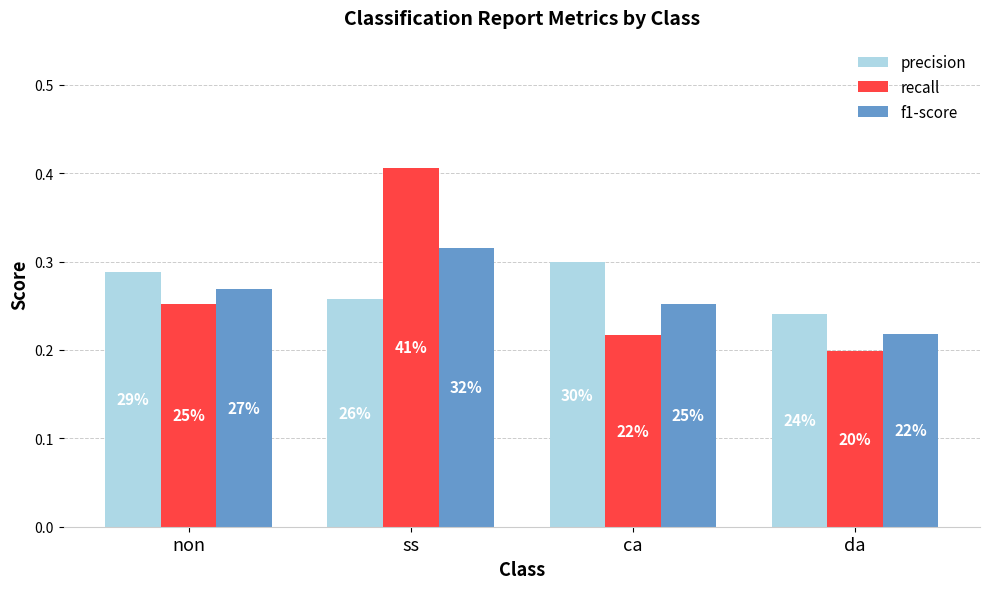

What are all the series names shown in the legend?

precision, recall, f1-score